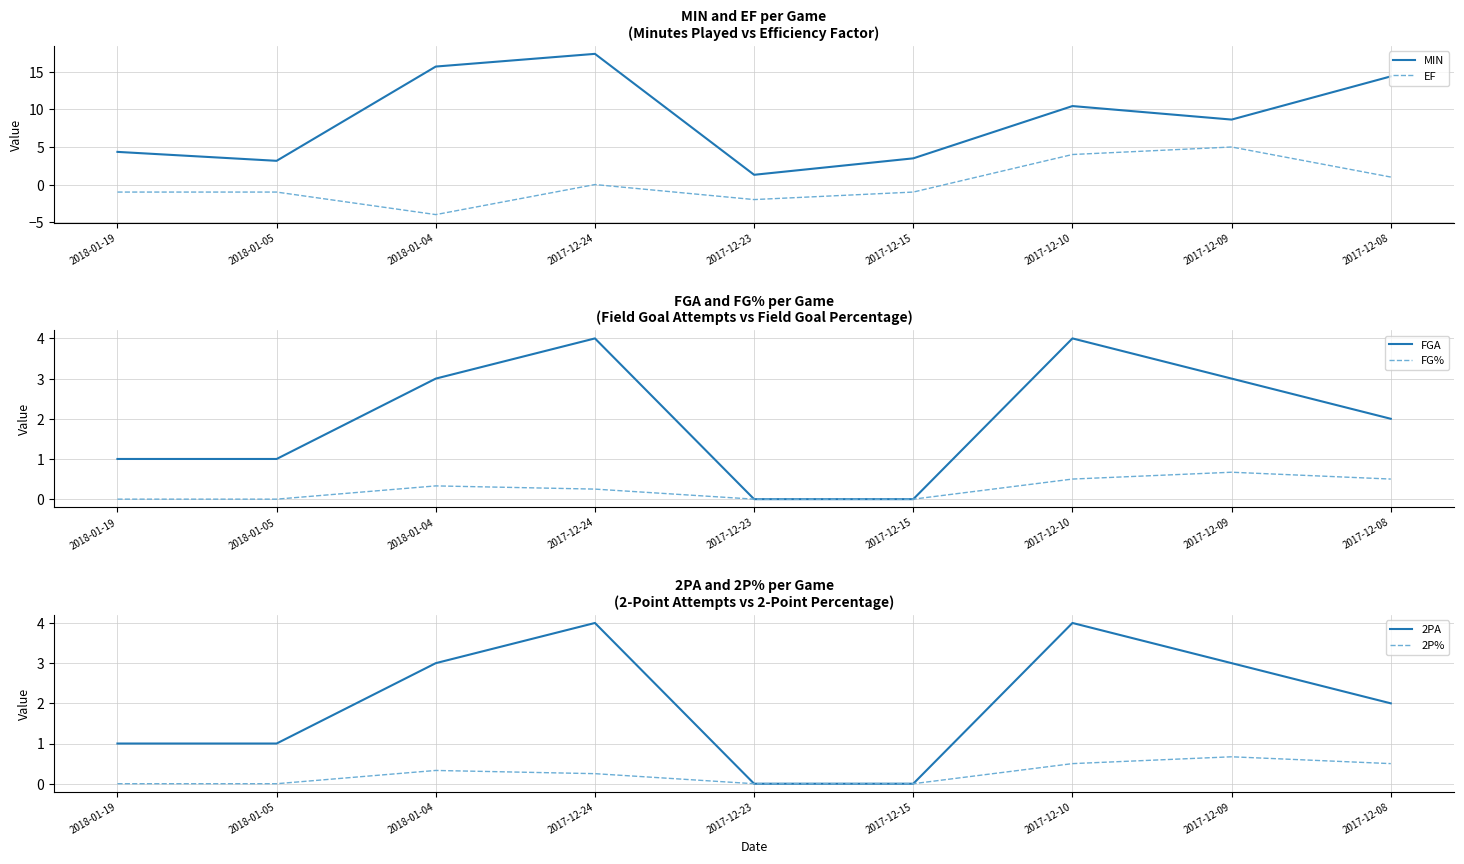

Reading right to left, extract all data points from this chart.

MIN: 2017-12-08=14.4	2017-12-09=8.7	2017-12-10=10.4	2017-12-15=3.5	2017-12-23=1.3	2017-12-24=17.4	2018-01-04=15.7	2018-01-05=3.2	2018-01-19=4.3
EF: 2017-12-08=1.0	2017-12-09=5.0	2017-12-10=4.0	2017-12-15=-1.0	2017-12-23=-2.0	2017-12-24=0.0	2018-01-04=-4.0	2018-01-05=-1.0	2018-01-19=-1.0
FGA: 2017-12-08=2.0	2017-12-09=3.0	2017-12-10=4.0	2017-12-15=0.0	2017-12-23=0.0	2017-12-24=4.0	2018-01-04=3.0	2018-01-05=1.0	2018-01-19=1.0
FG%: 2017-12-08=0.5	2017-12-09=0.7	2017-12-10=0.5	2017-12-15=0.0	2017-12-23=0.0	2017-12-24=0.2	2018-01-04=0.3	2018-01-05=0.0	2018-01-19=0.0
2PA: 2017-12-08=2.0	2017-12-09=3.0	2017-12-10=4.0	2017-12-15=0.0	2017-12-23=0.0	2017-12-24=4.0	2018-01-04=3.0	2018-01-05=1.0	2018-01-19=1.0
2P%: 2017-12-08=0.5	2017-12-09=0.7	2017-12-10=0.5	2017-12-15=0.0	2017-12-23=0.0	2017-12-24=0.2	2018-01-04=0.3	2018-01-05=0.0	2018-01-19=0.0